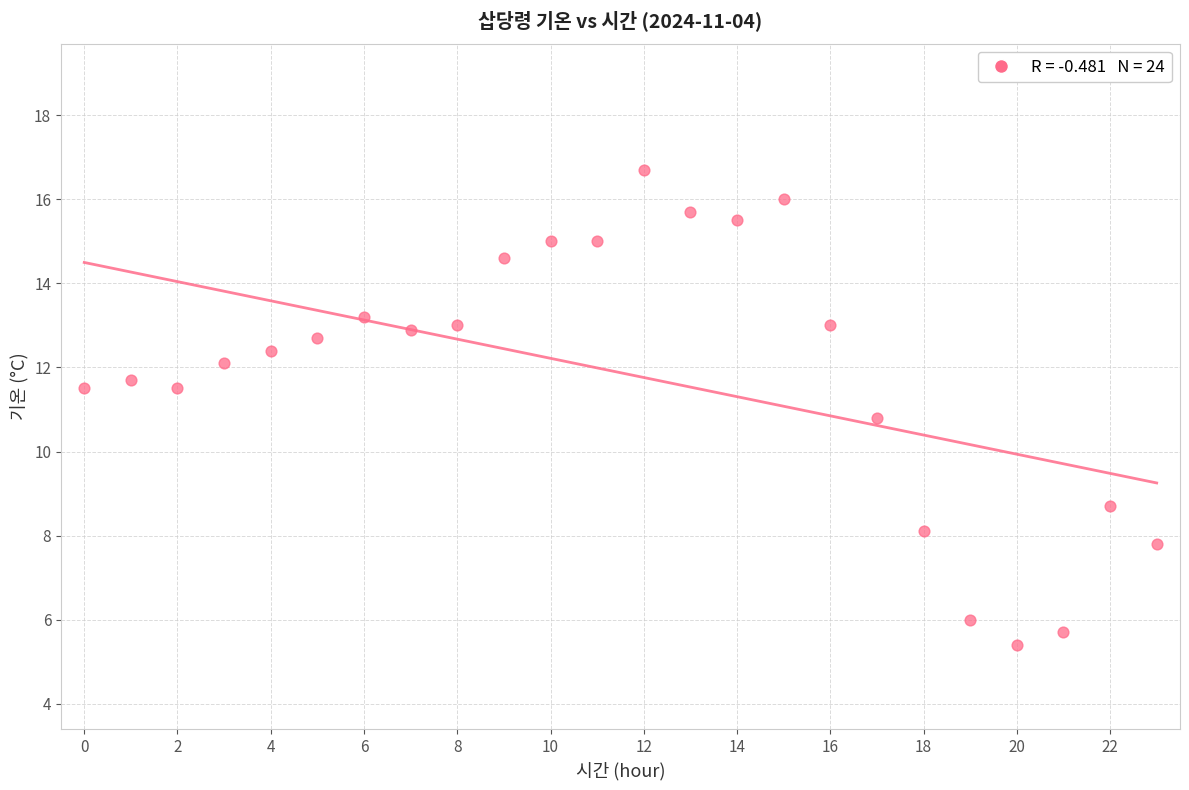

What Y value in the scatter plot is closest to 11?

10.8